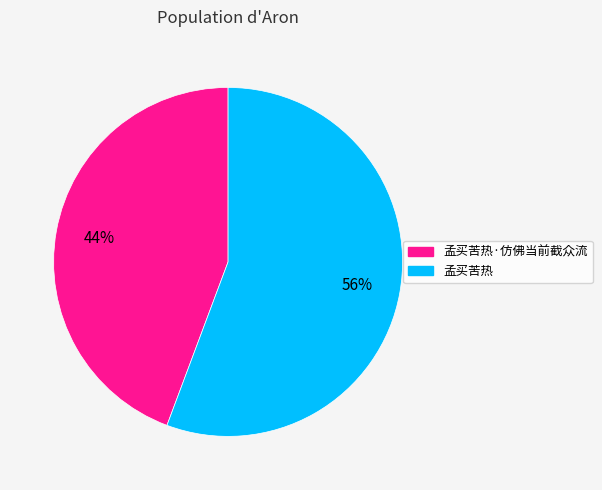

Does any single category account for the majority?

Yes